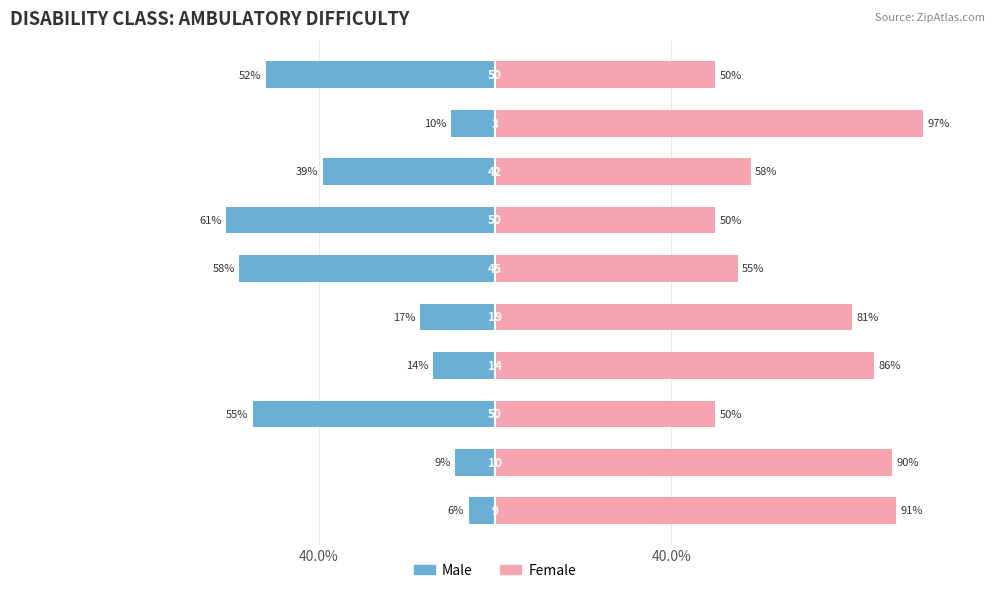

Rank the series by their maximum value, from lowest to highest.

Male, Female